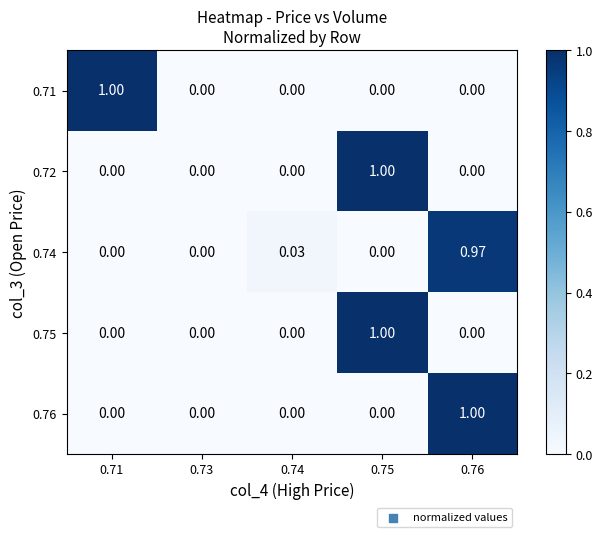

Count the number of categories in the chart.

5